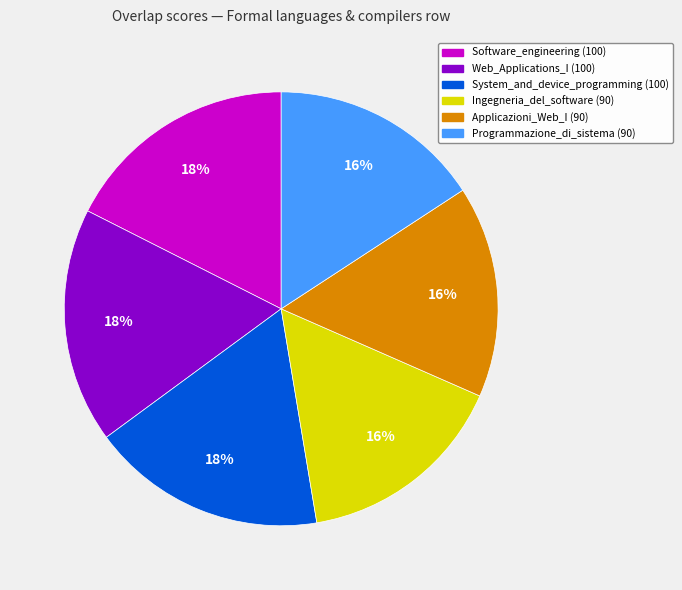

Is there any slice that represents more than half of the pie?

No